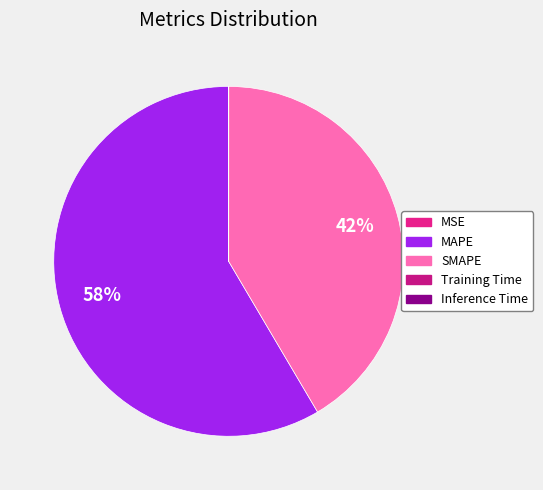

Which slice is the smallest?

Inference Time